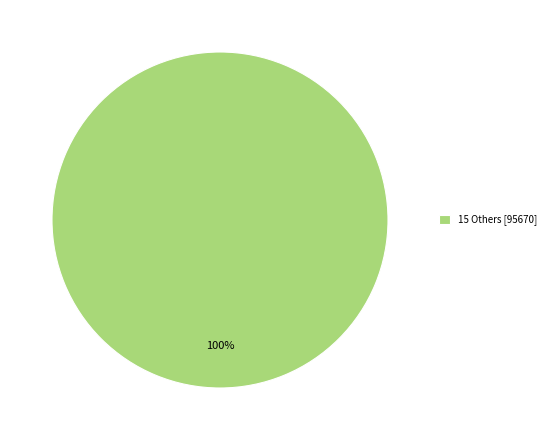

Rank the categories by value from highest to lowest.

15 Others [95670]